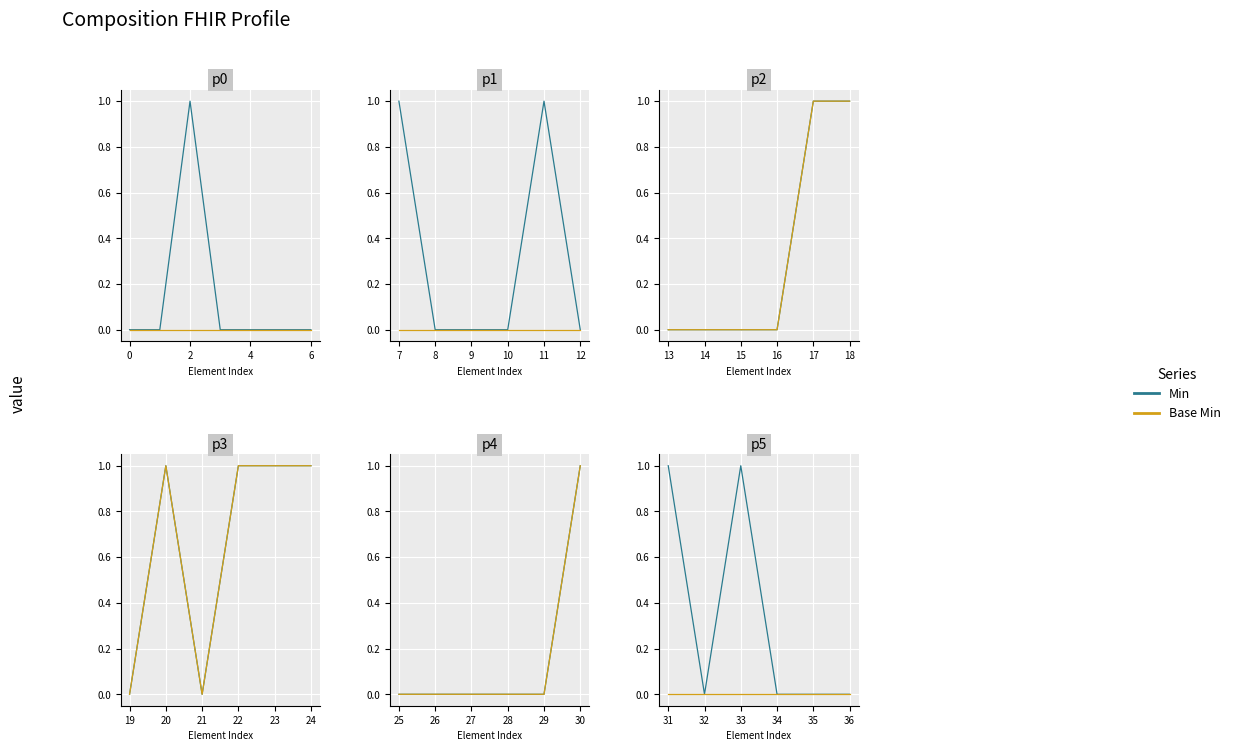

True or false: Min has a value of -1 at 32.

False